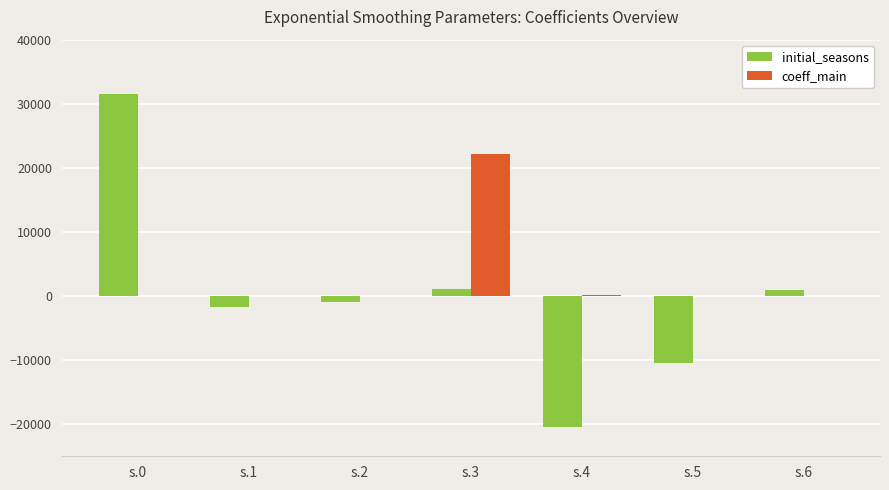

What is the sum of the coeff_main values at s.3 and s.4?

22328.0